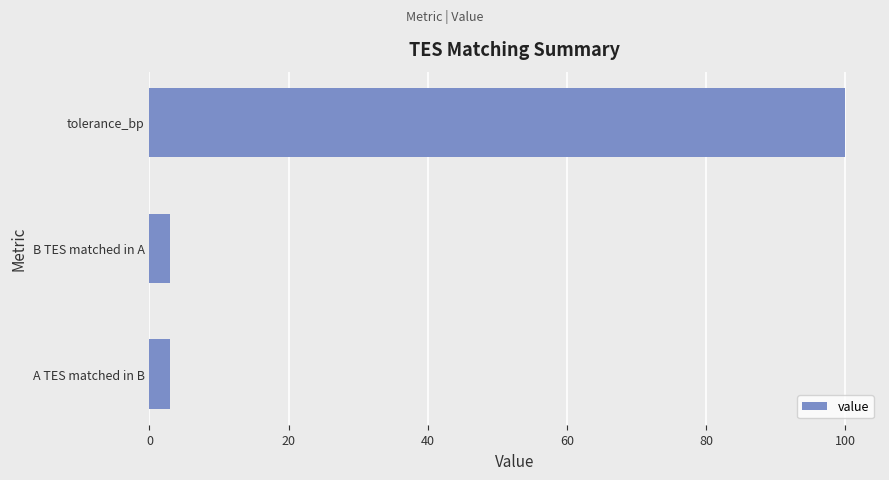

The chart shows a value of 3 at A TES matched in B. True or false?

True